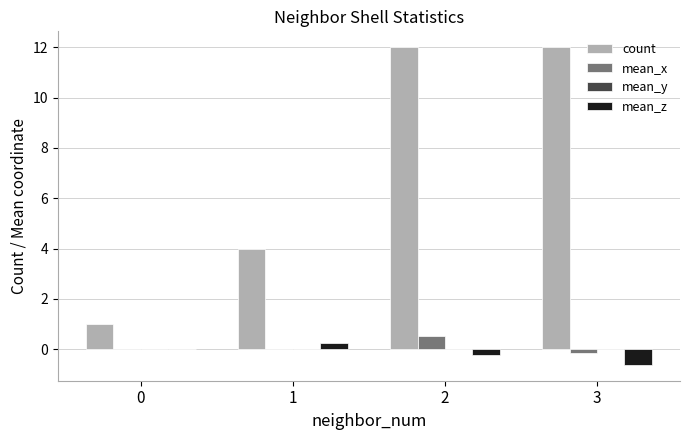

What is the sum of the count values at 0 and 1?

5.0